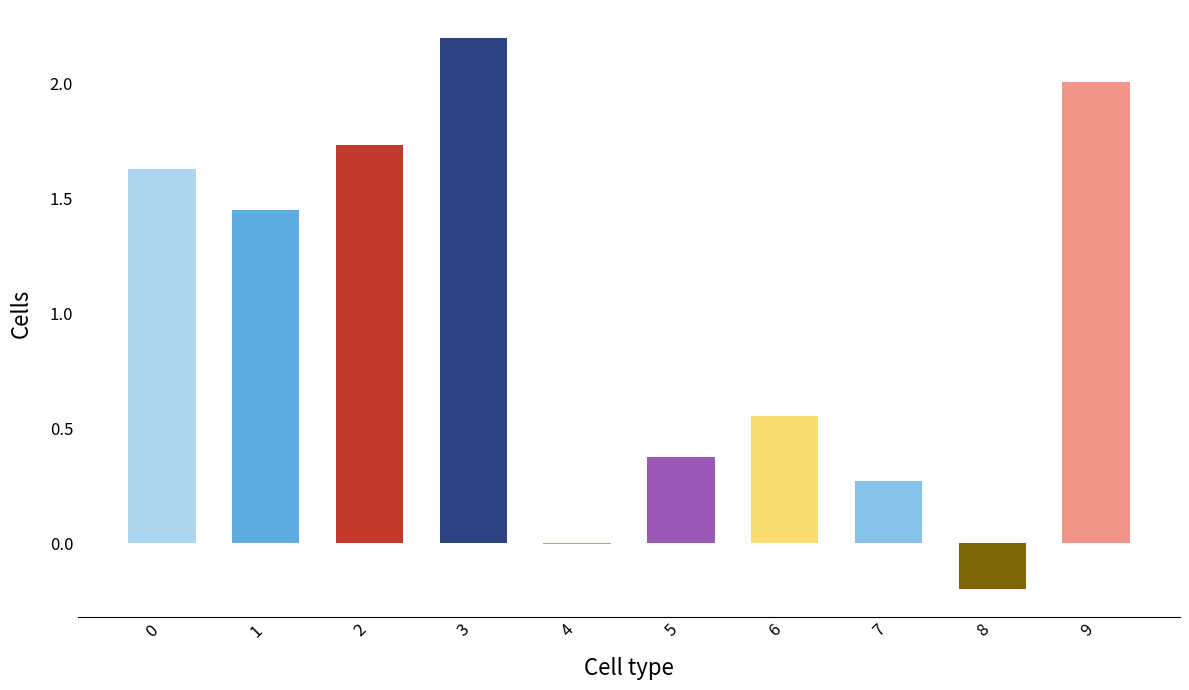

What value does the data have at 3?

2.2